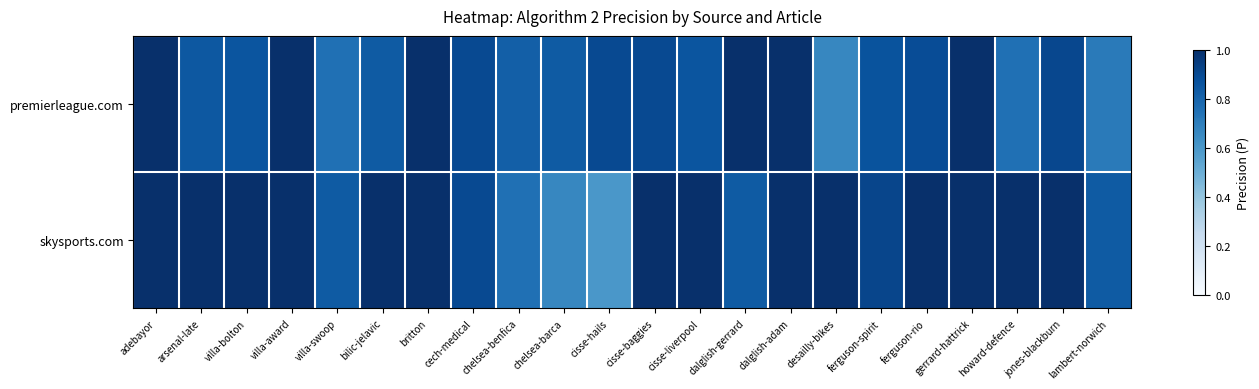

What is the spread (max minus min) of values at villa-bolton?

0.1